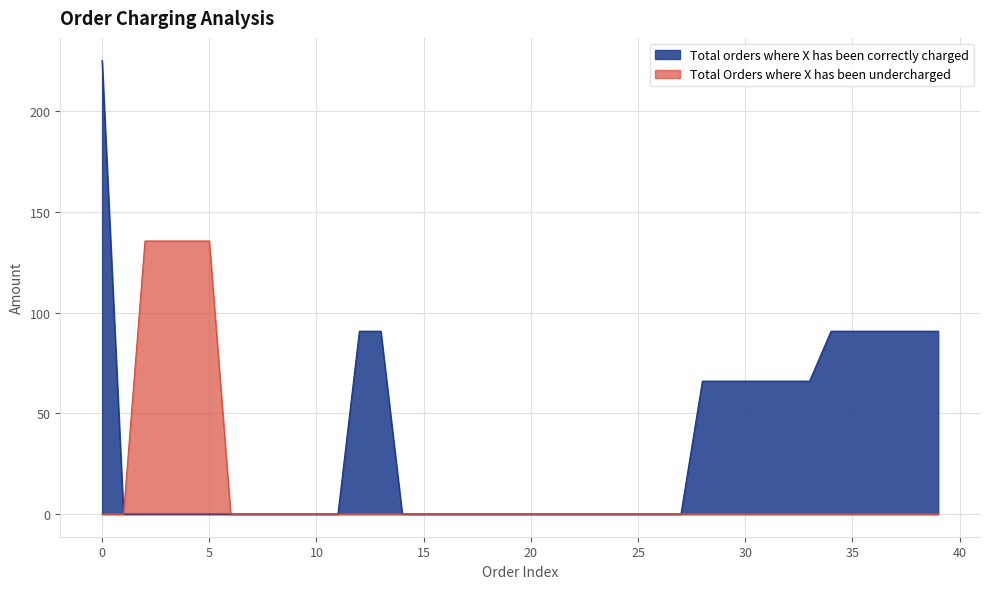

Which series has the largest total across all categories?

Total orders where X has been correctly charged